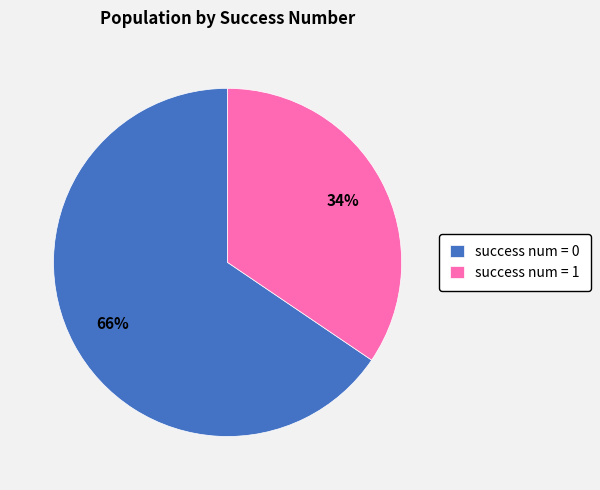

Rank the categories by value from lowest to highest.

success num = 1, success num = 0